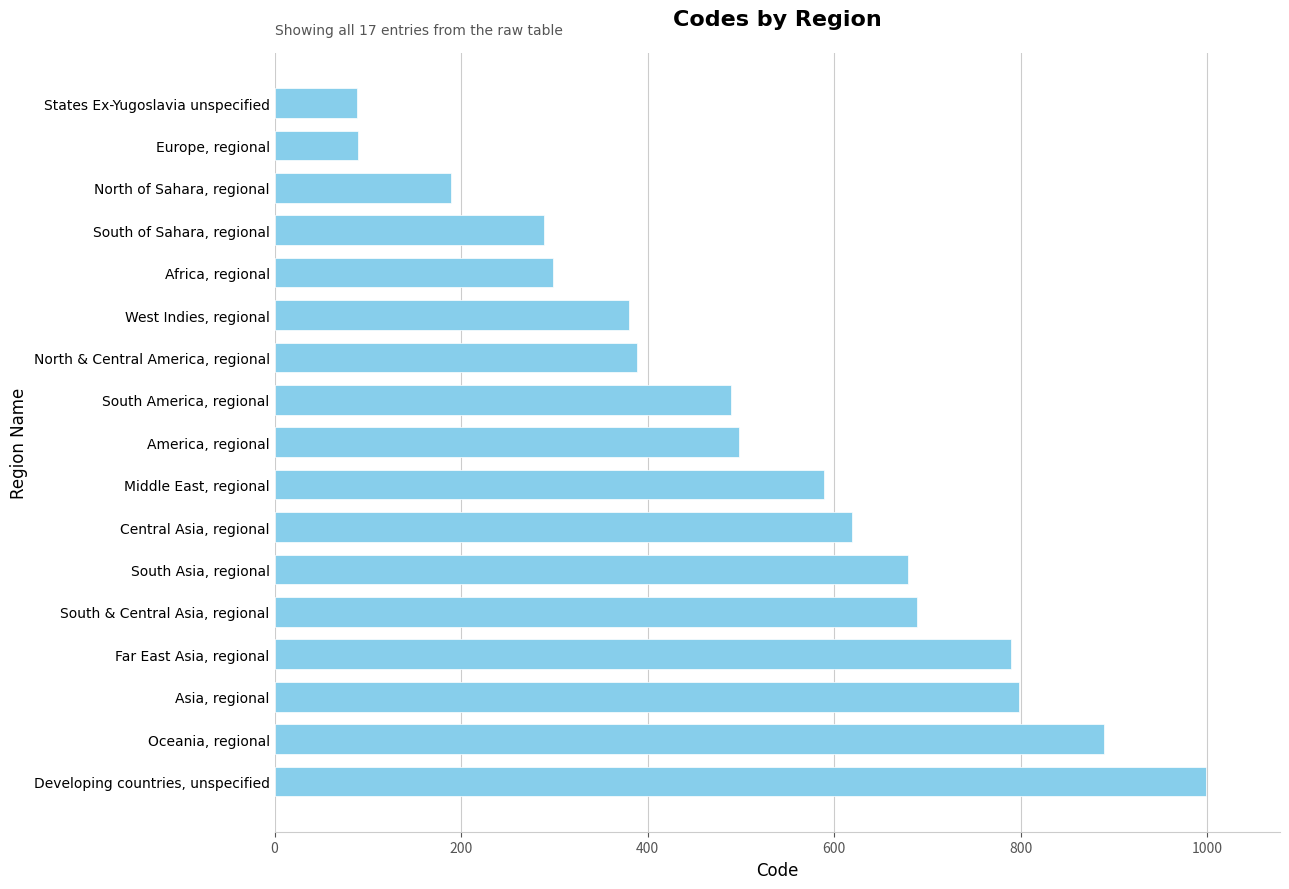

Count the number of data series in this chart.

1